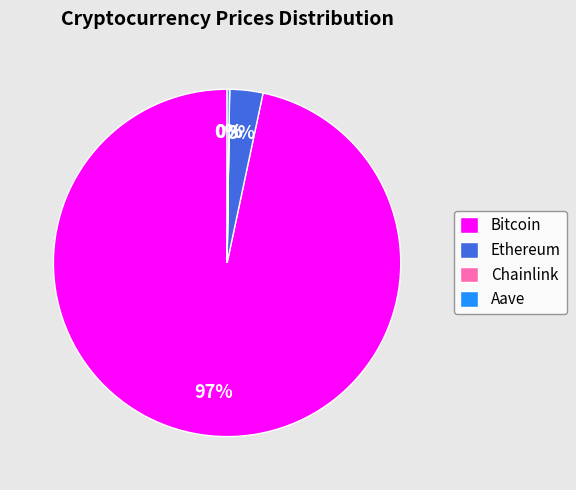

Is it true that Bitcoin is 97% of the pie?

True